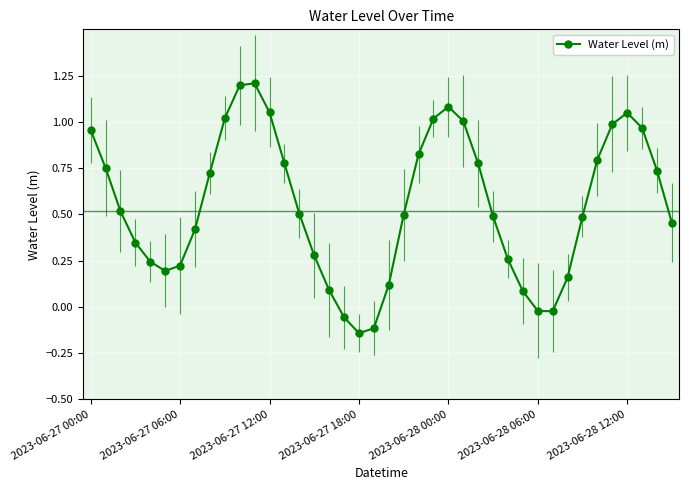

What is the minimum value shown in the chart?

-0.1